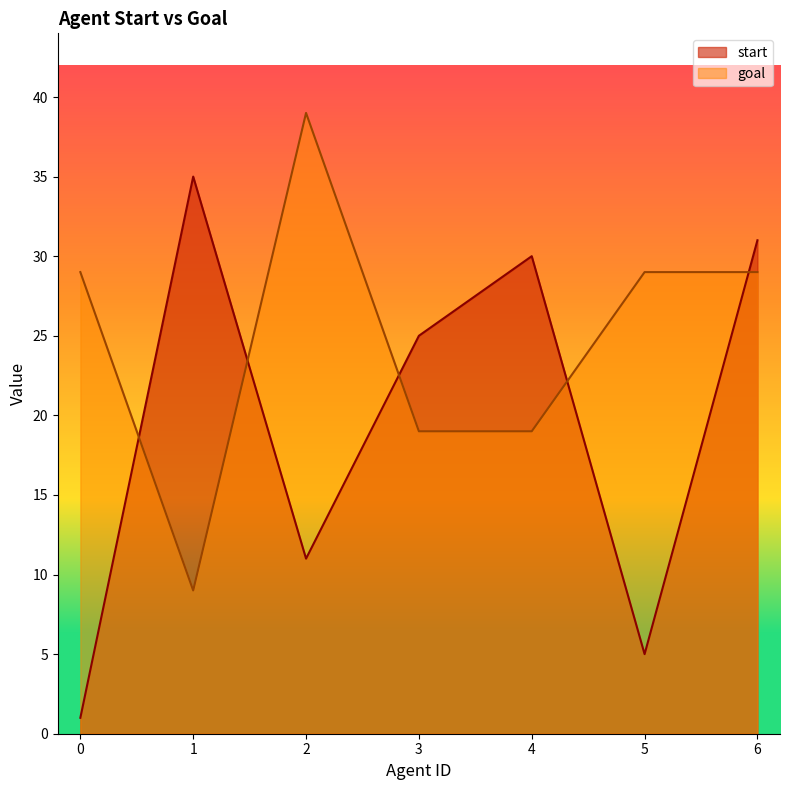

Which category has the highest value in the goal series?

2